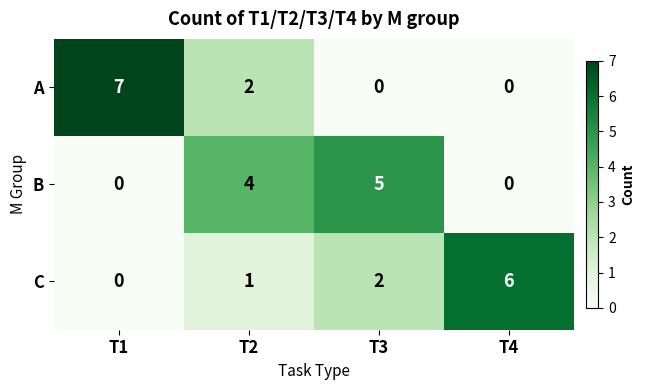

Reading left to right, list all the values displayed in this chart.

A: 7	2	0	0
B: 0	4	5	0
C: 0	1	2	6